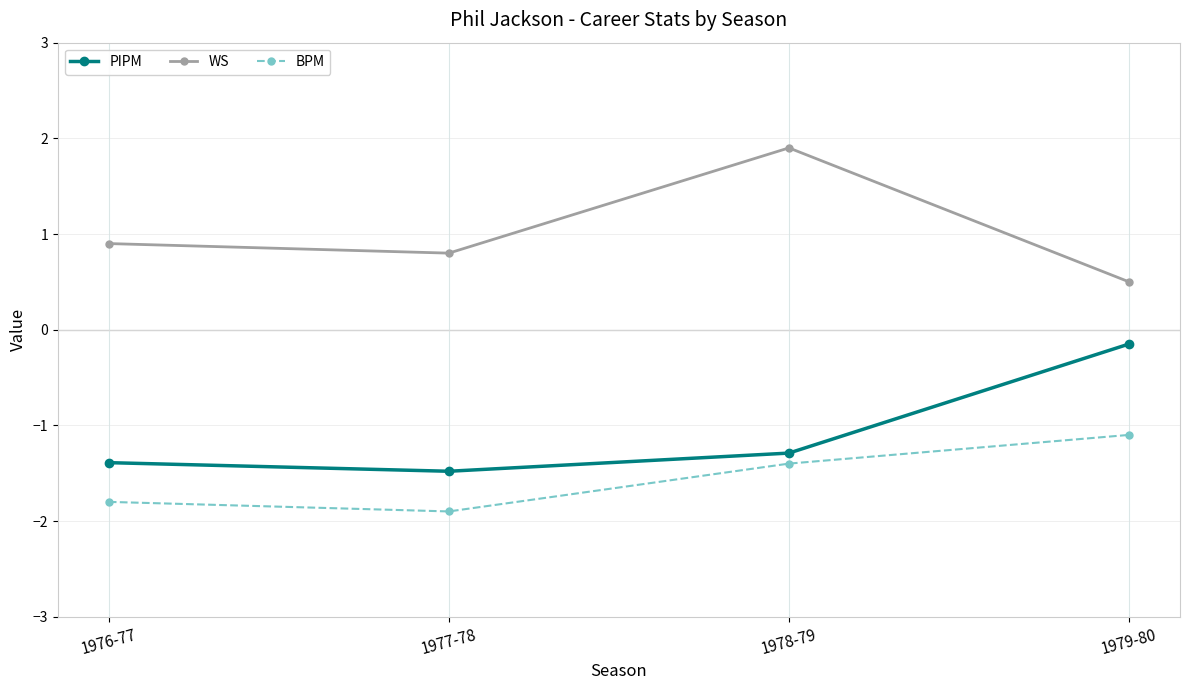

Reading left to right, what are all the values shown in this chart?

PIPM: 1976-77=-1.4	1977-78=-1.5	1978-79=-1.3	1979-80=-0.1
WS: 1976-77=0.9	1977-78=0.8	1978-79=1.9	1979-80=0.5
BPM: 1976-77=-1.8	1977-78=-1.9	1978-79=-1.4	1979-80=-1.1